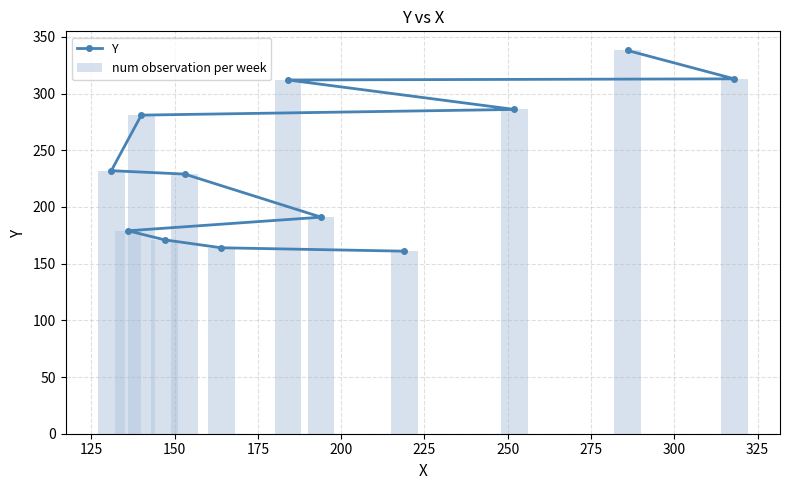

Which series has the largest total across all categories?

Y